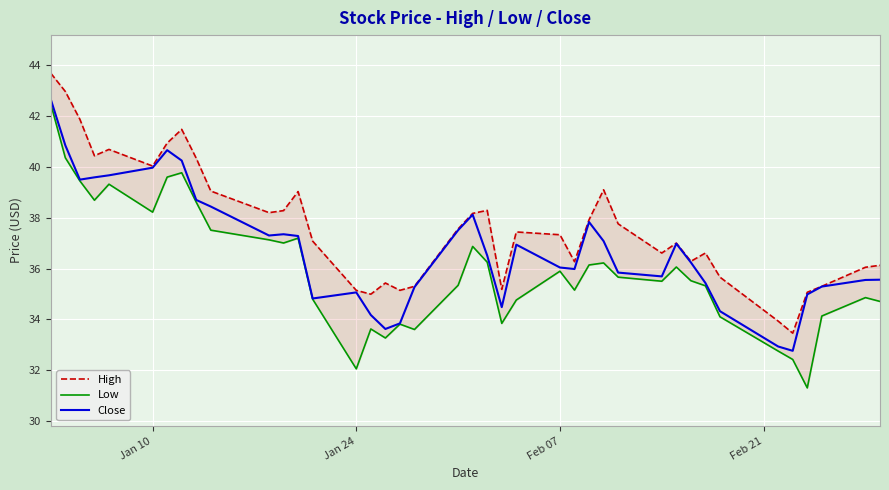

How many lines are shown in the chart?

3